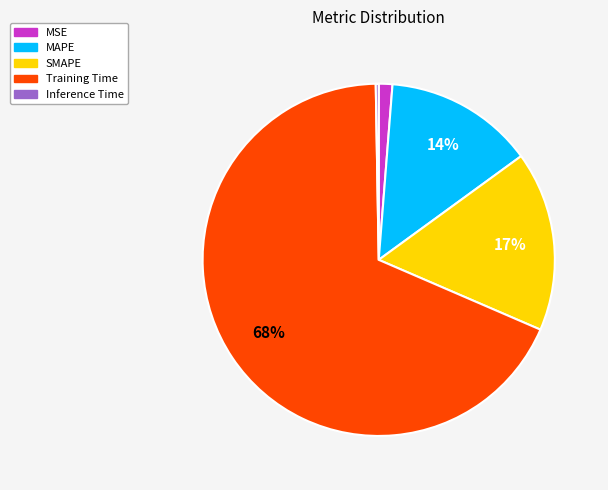

To the nearest percent, what is the average slice percentage?

20%